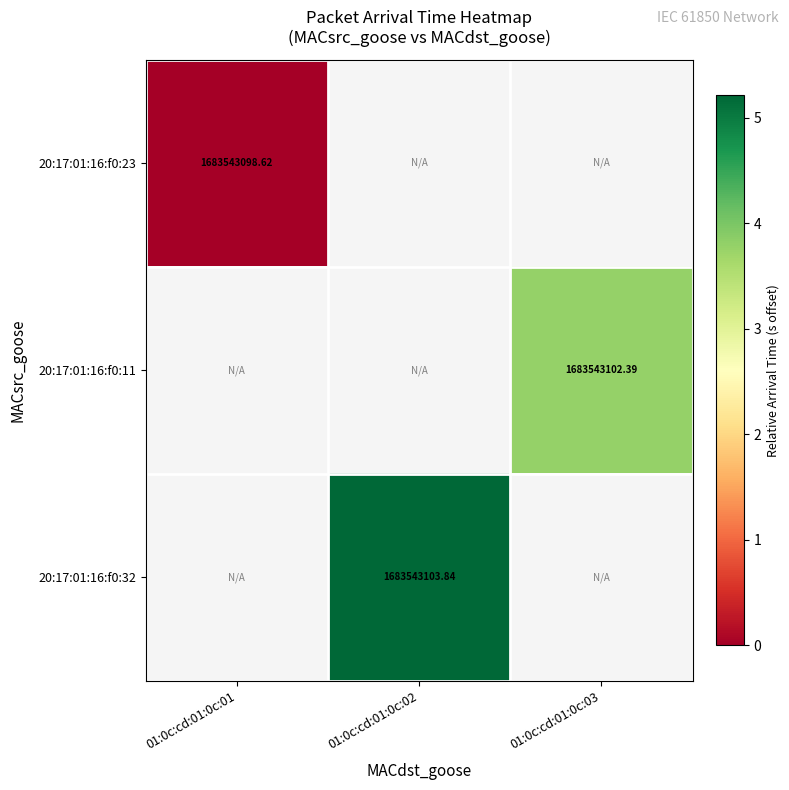

Is the value of 20:17:01:16:f0:32 at 01:0c:cd:01:0c:02 greater than the value of 20:17:01:16:f0:23 at 01:0c:cd:01:0c:01?

Yes